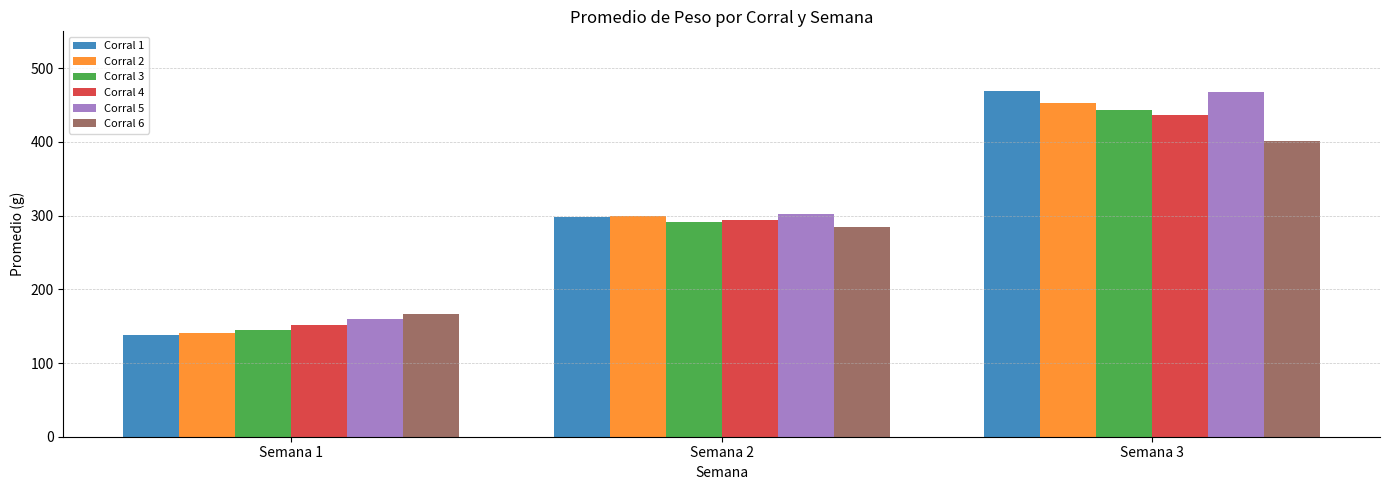

At how many categories does at least one series exceed 290?

2